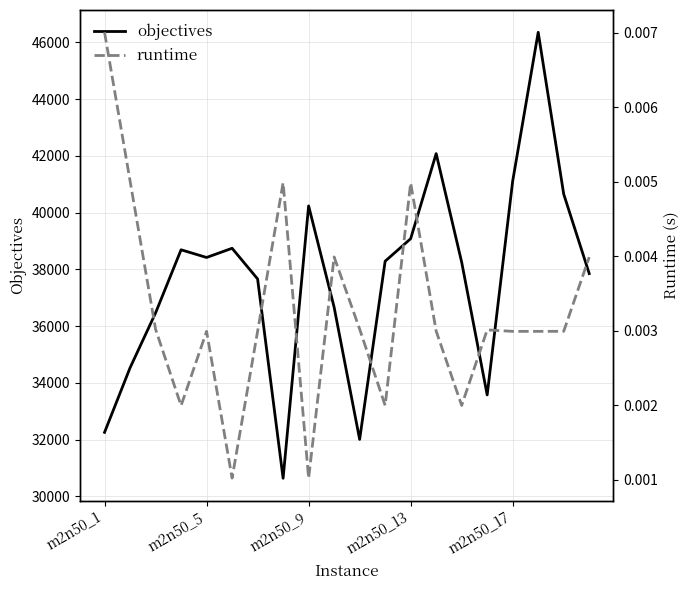

The value of runtime at 19 is 0.0. True or false?

False